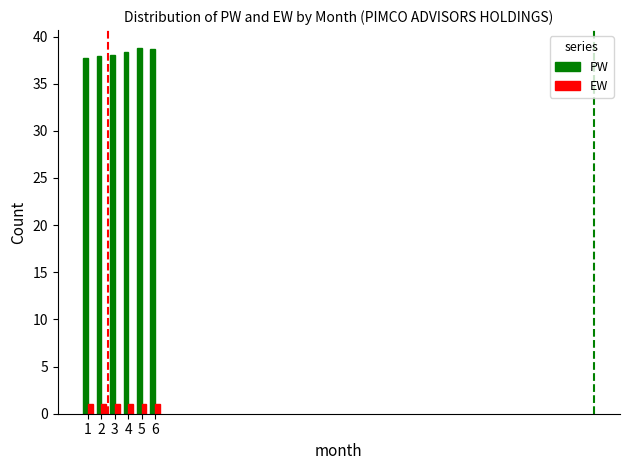

What is the sum of all PW values?

229.4